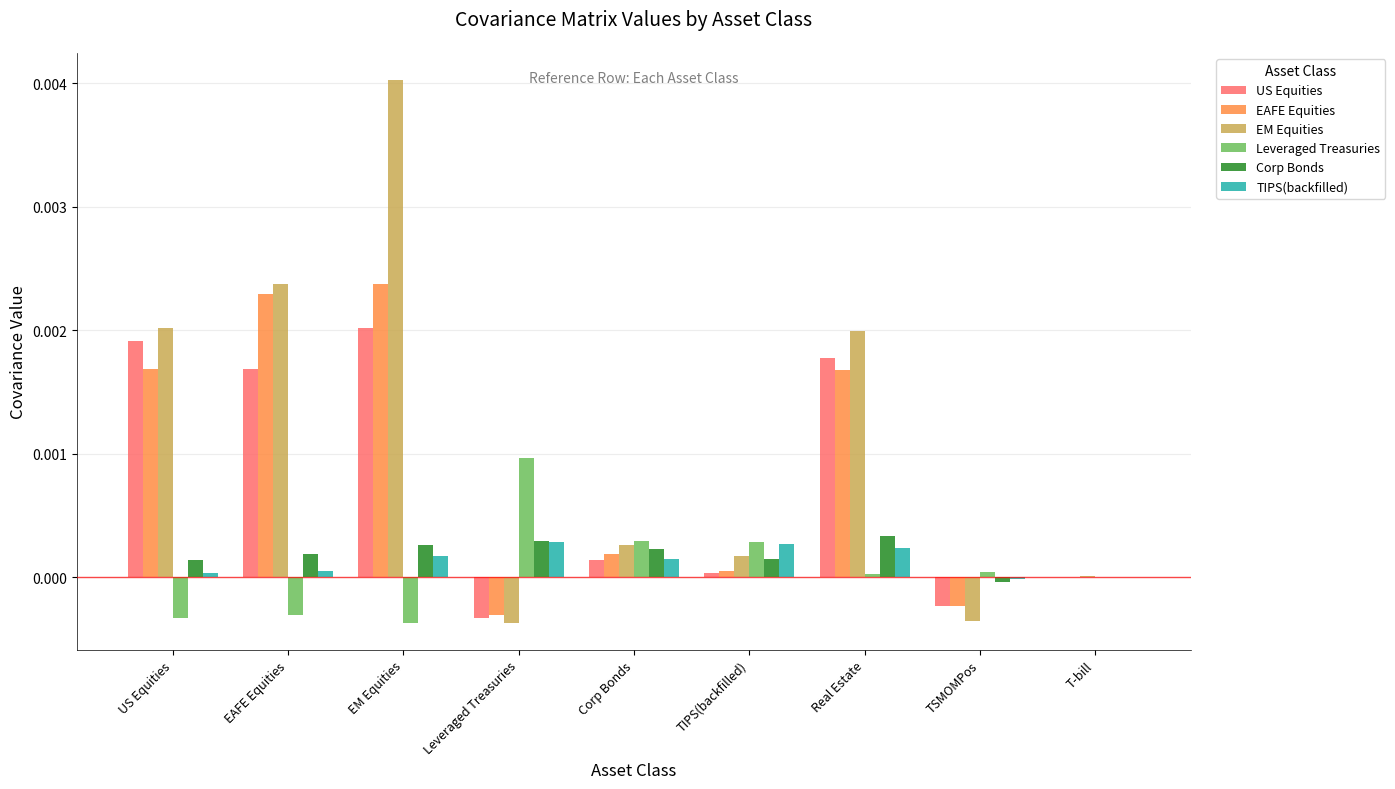

Which category has the highest value across all series?

EM Equities